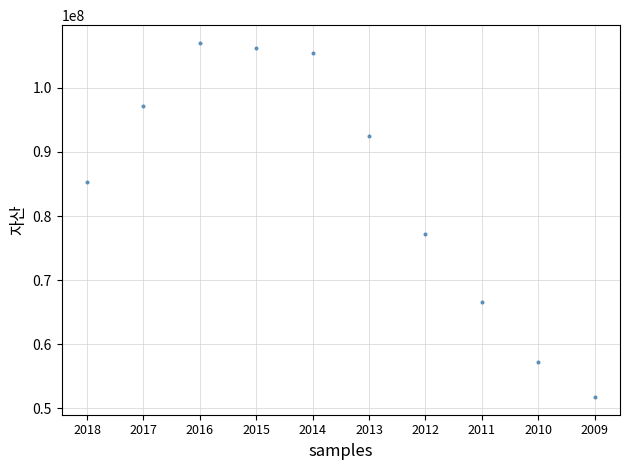

What Y value in the scatter plot is closest to 79384489?

77206051